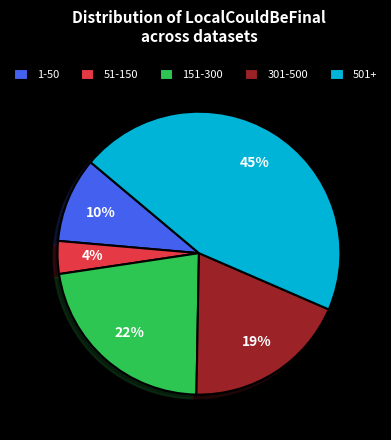

Does any single category account for the majority?

No